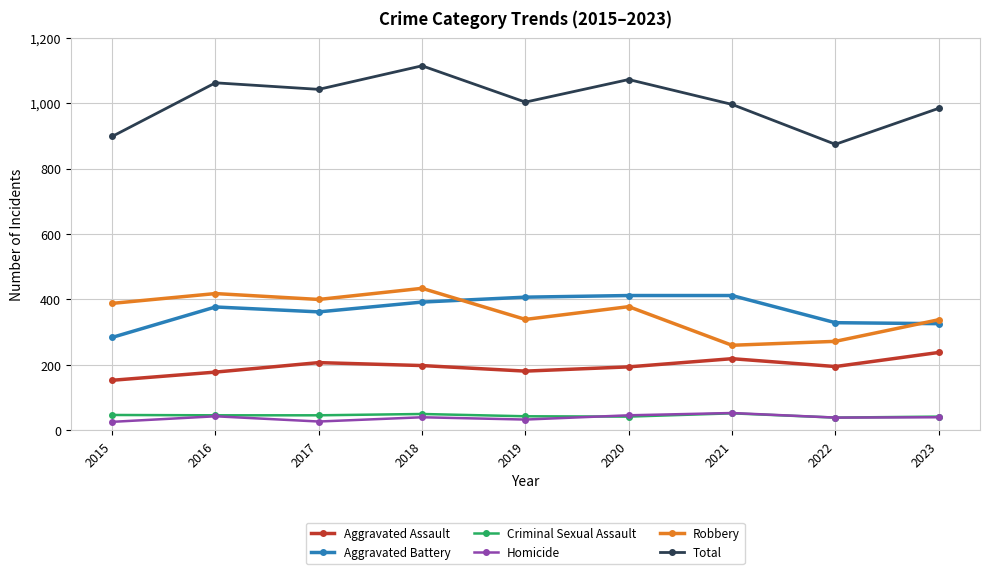

What is the lowest value of the Aggravated Battery series?

284